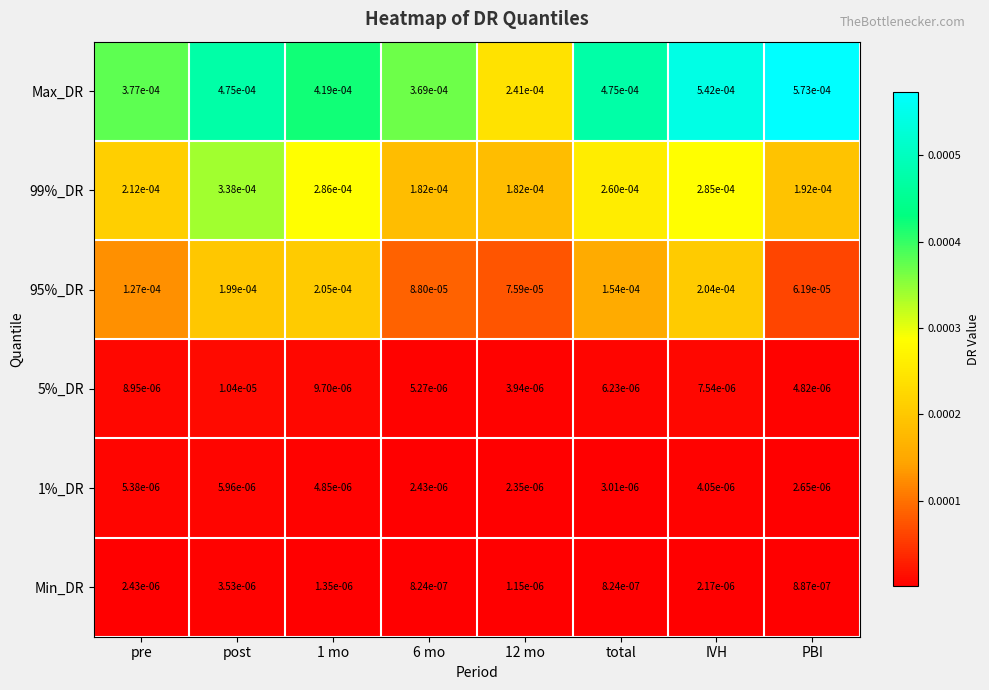

Is the value of 95%_DR at post greater than the value of 99%_DR at PBI?

Yes